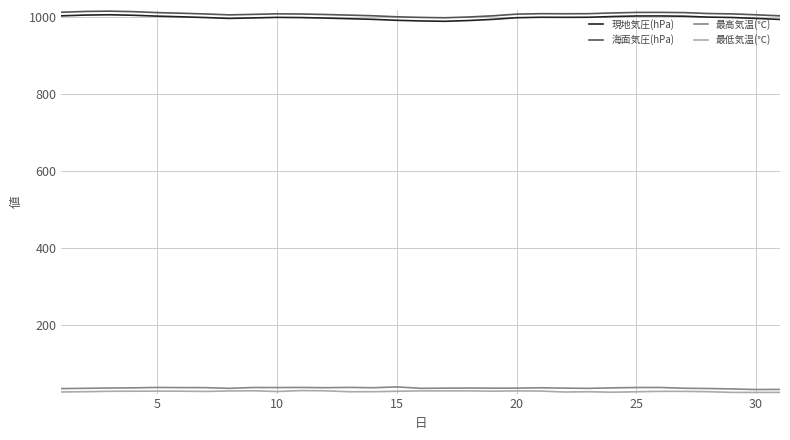

What is the minimum value for 現地気圧(hPa)?

989.7